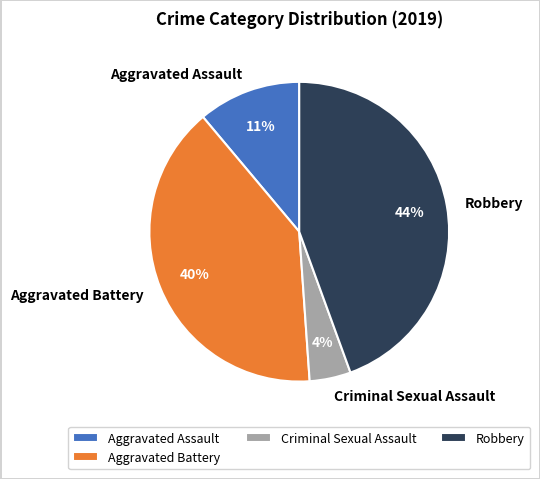

Is the sum of Aggravated Assault and Aggravated Battery greater than half?

Yes